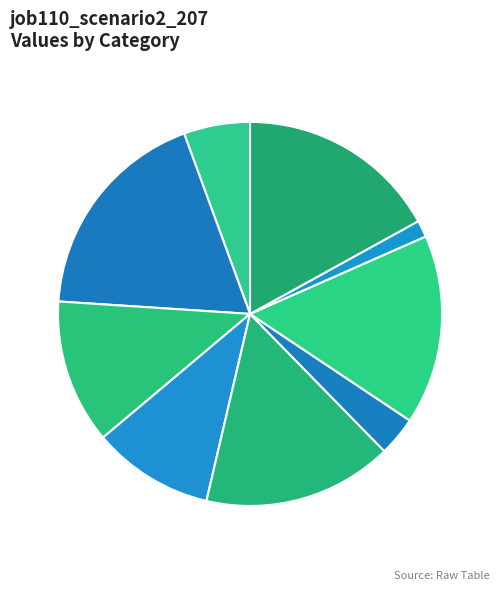

Does any single category account for the majority?

No